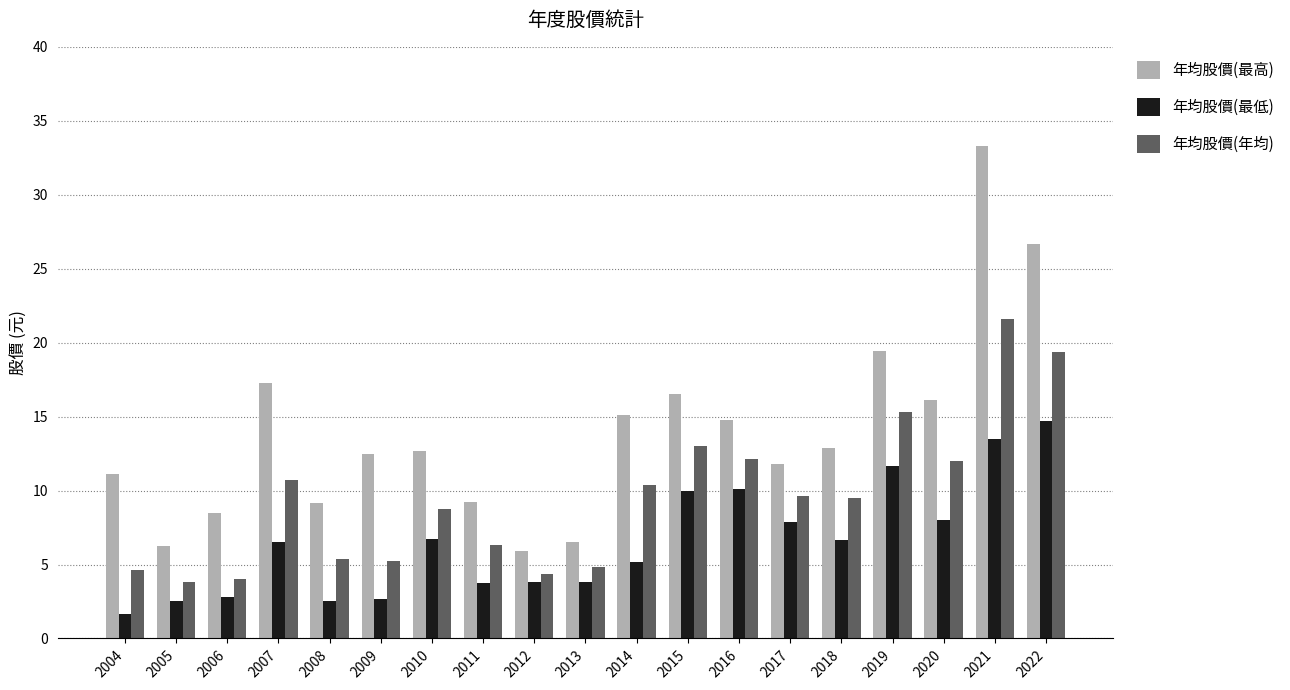

What is the sum of the 年均股價(最低) values at 2015 and 2017?

17.8